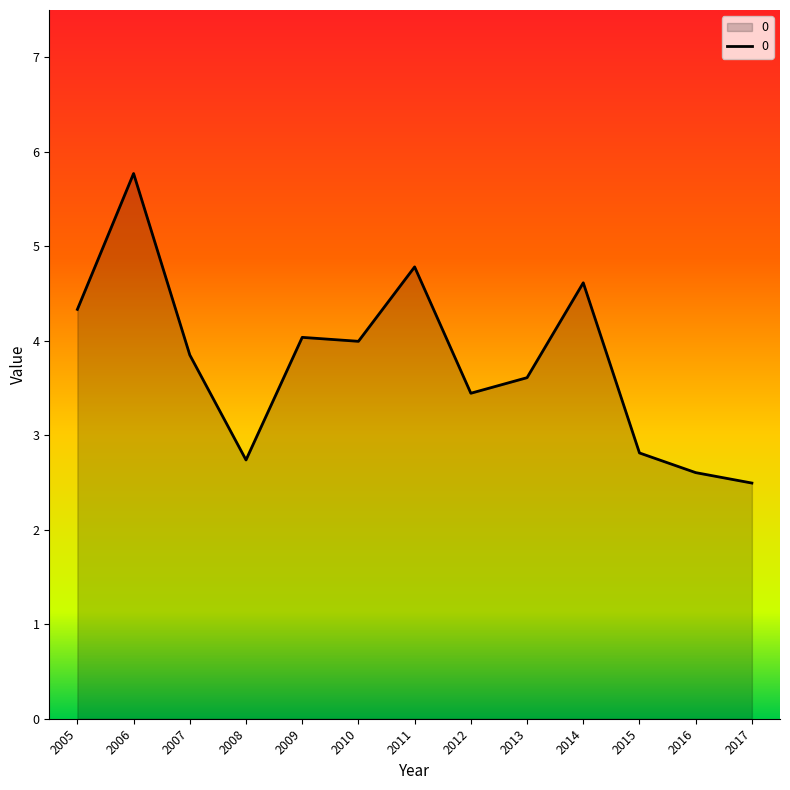

What is the difference between the values at 2005 and 2014?

0.3